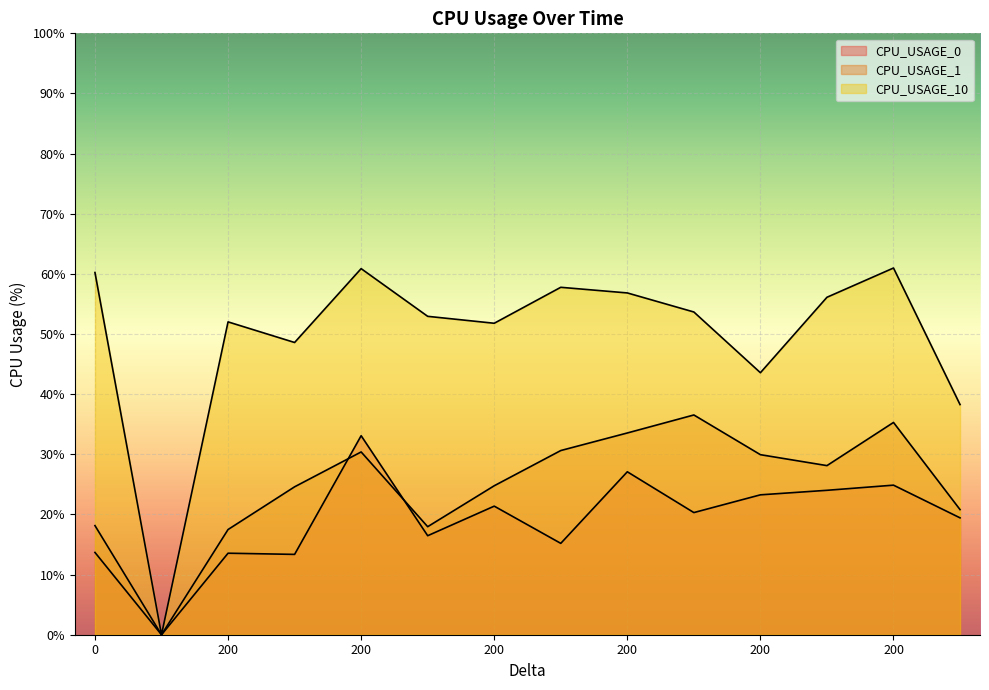

What is the difference between the highest and lowest values at 199?

36.5